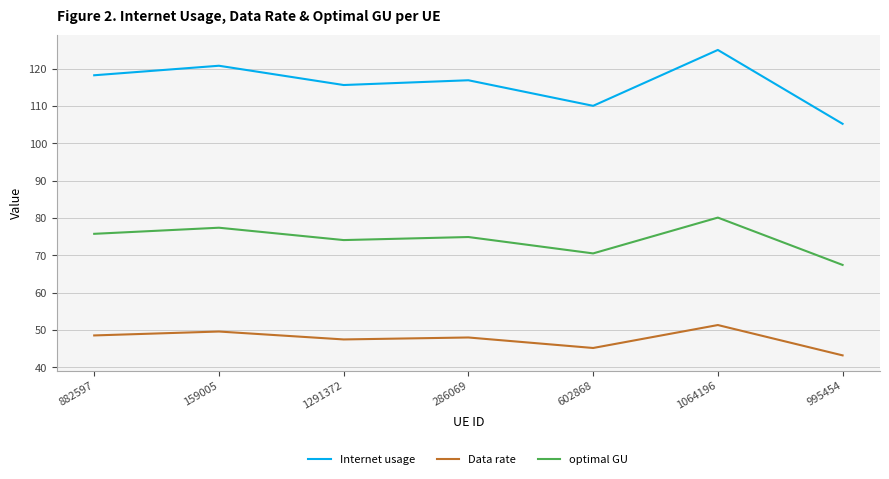

Reading left to right, what are all the values shown in this chart?

Internet usage: 882597=118.2	159005=120.8	1291372=115.6	286069=116.9	602868=110.0	1064196=125.0	995454=105.2
Data rate: 882597=48.6	159005=49.6	1291372=47.5	286069=48.0	602868=45.2	1064196=51.3	995454=43.2
optimal GU: 882597=75.8	159005=77.4	1291372=74.1	286069=74.9	602868=70.5	1064196=80.1	995454=67.4